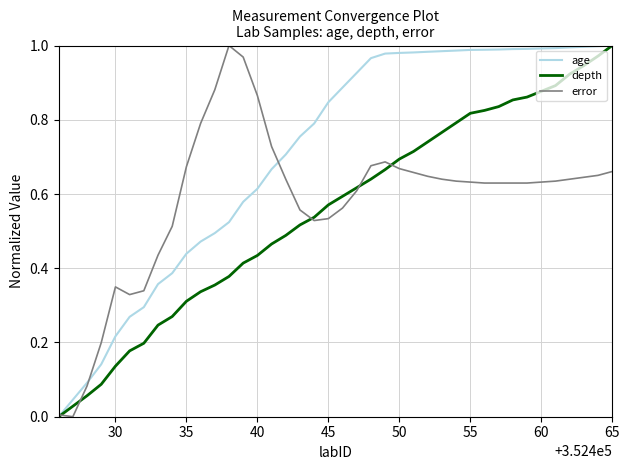

List the series in order of their overall mean, lowest first.

depth, error, age